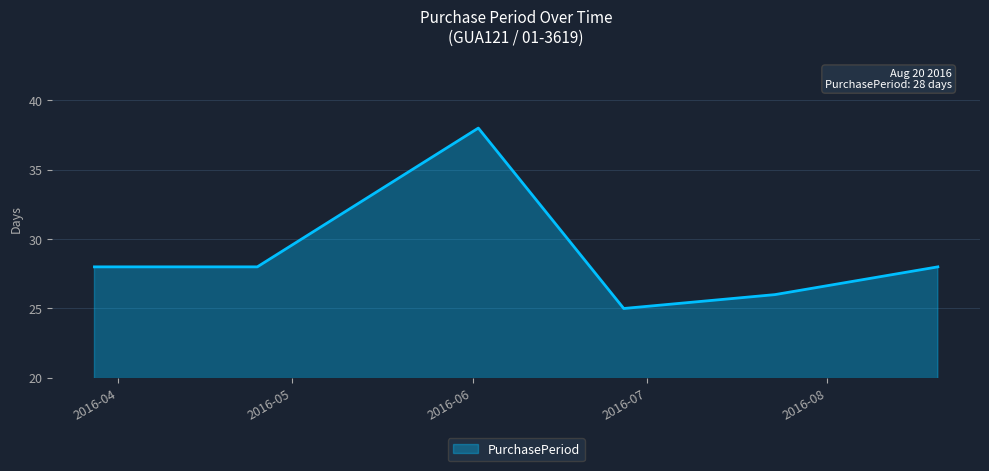

What is the difference between the second highest and second lowest values?

2